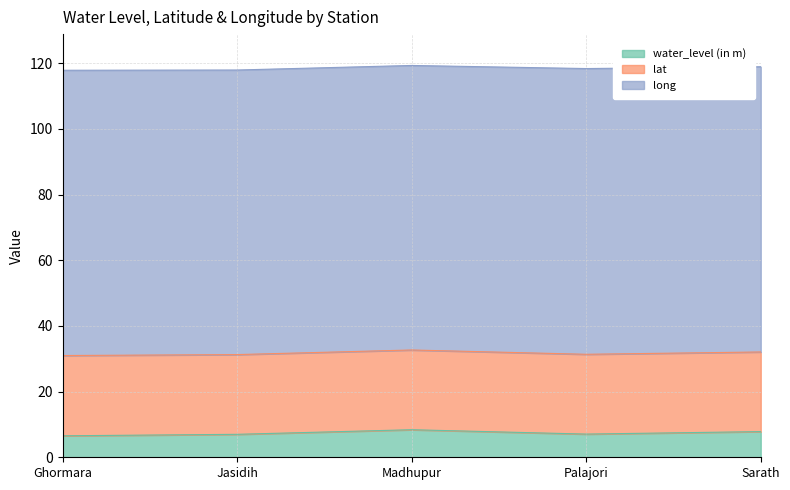

At which label does long reach its minimum?

Madhupur